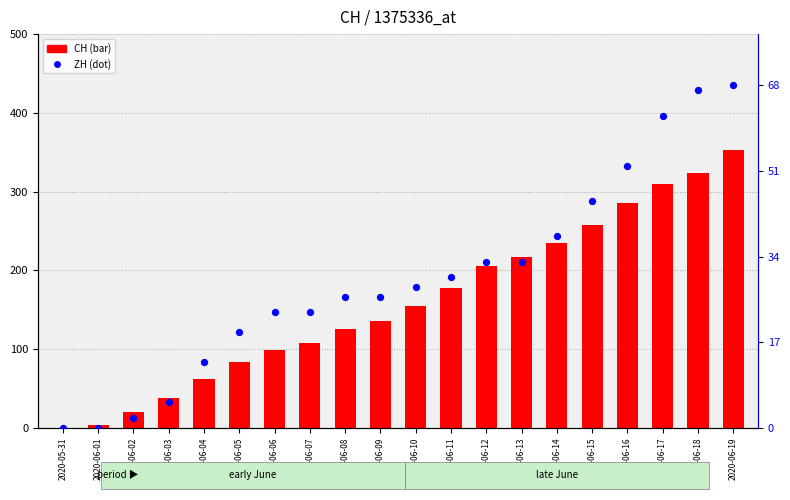

At which category is the sum across all series the highest?

2020-06-19